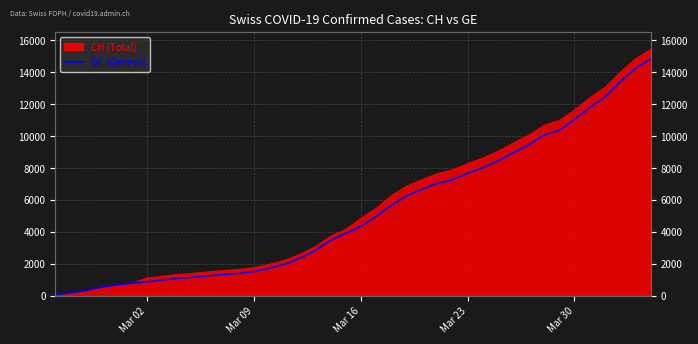

What is the value of the 35th point from the left?

11026